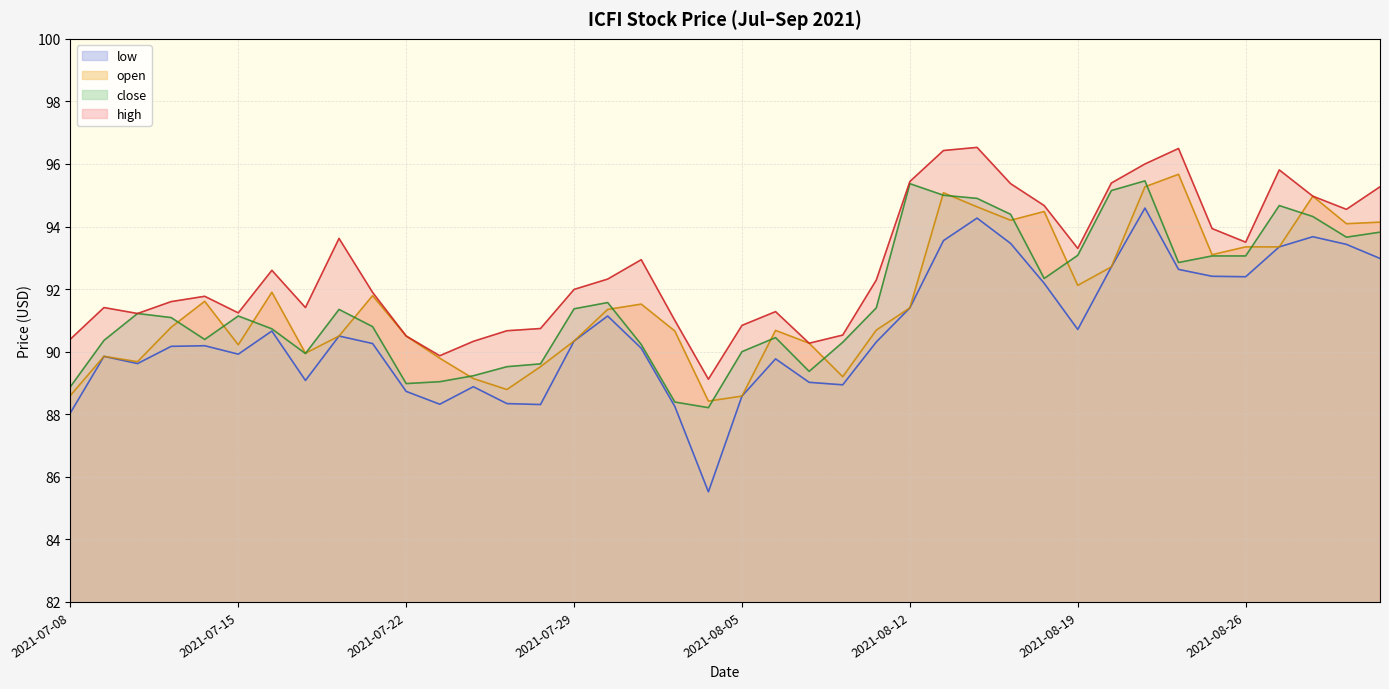

How many categories are shown in the chart?

40